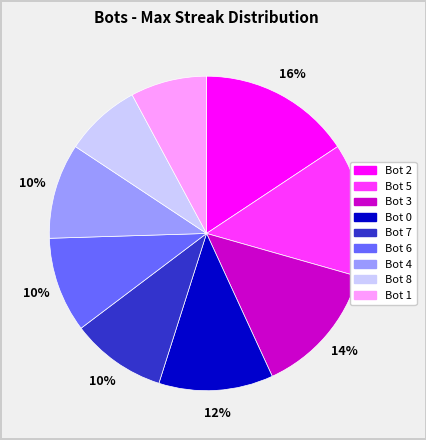

To the nearest percent, what is the difference between the Bot 3 and Bot 8 slice percentages?

6%